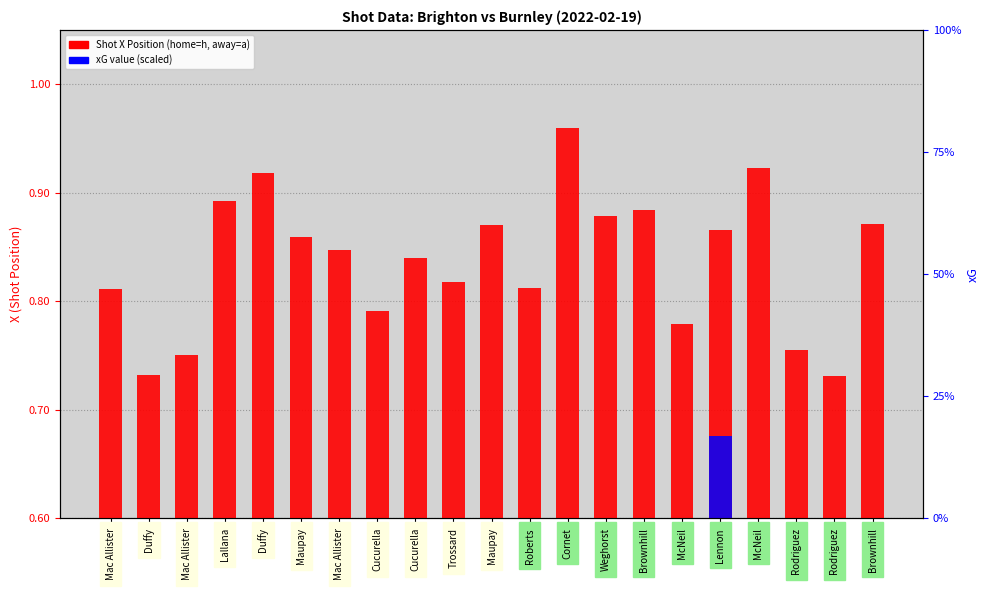

List the labels in order of Shot X Position value, largest first.

Cornet, McNeil, Duffy, Lallana, Brownhill, Weghorst, Brownhill, Maupay, Lennon, Maupay, Mac Allister, Cucurella, Trossard, Roberts, Mac Allister, Cucurella, McNeil, Rodriguez, Mac Allister, Duffy, Rodriguez